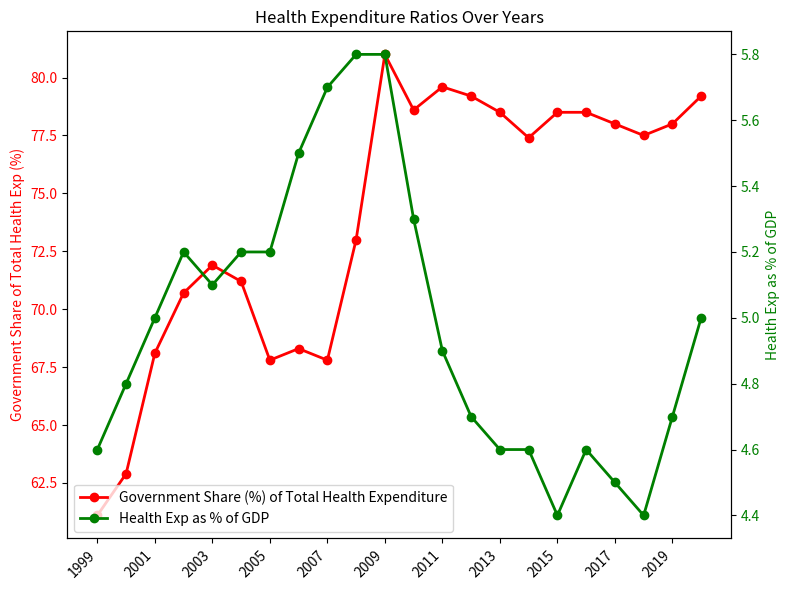

The Government Share (%) of Total Health Expenditure series shows 79.6 at 2011. True or false?

True